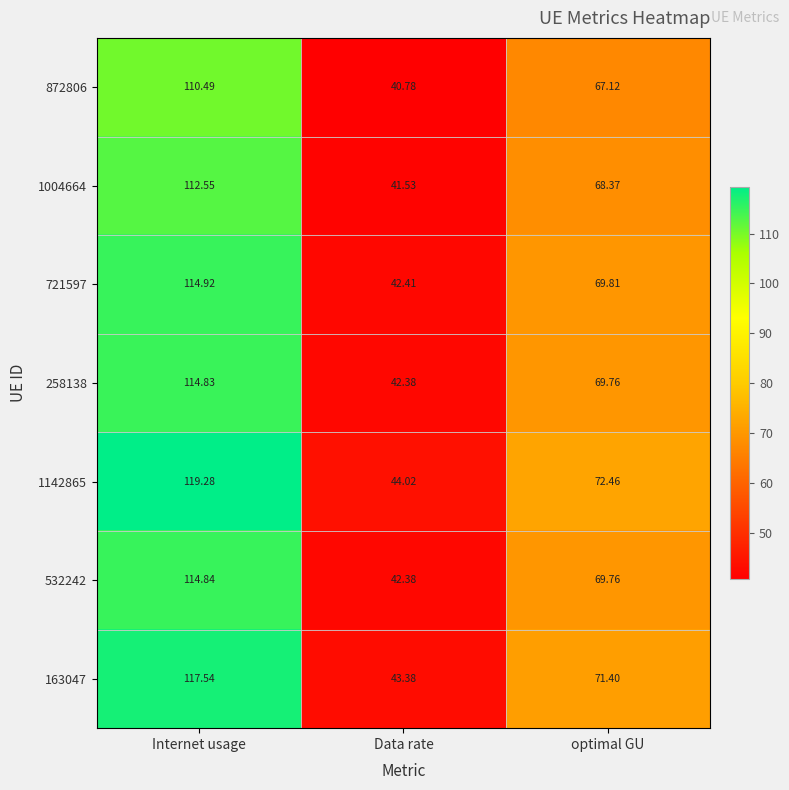

Where does the 532242 series first go above 69?

Internet usage